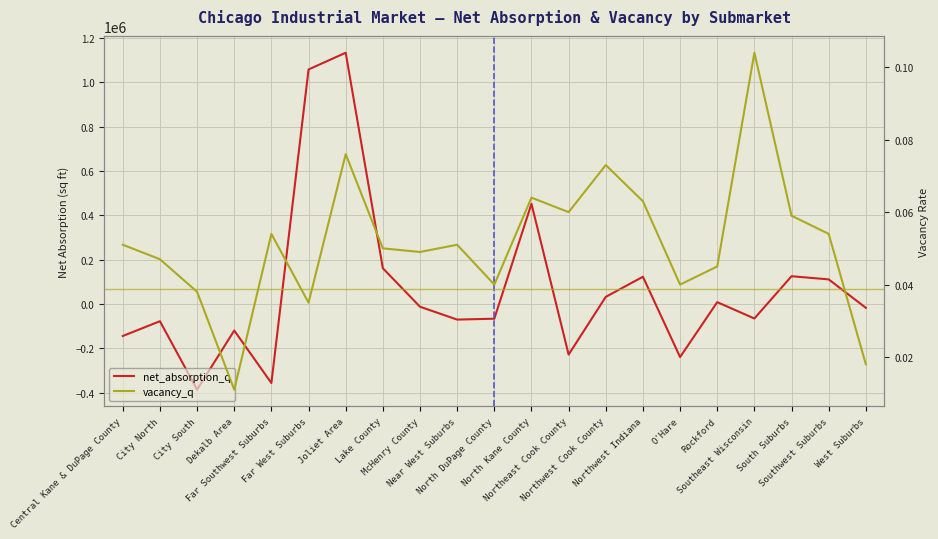

Is the value of vacancy_q at Northeast Cook County greater than the value of net_absorption_q at Far West Suburbs?

No